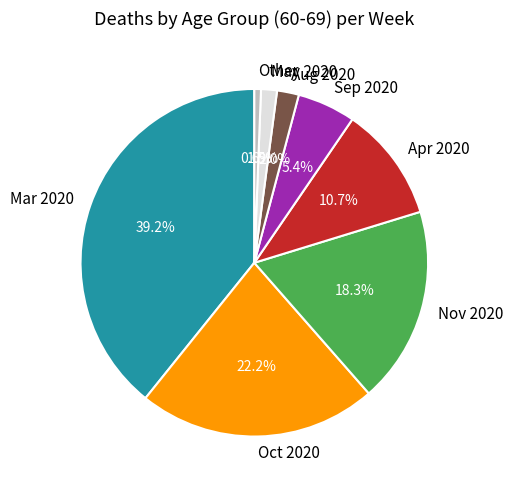

To the nearest percent, what is the average slice percentage?

12%